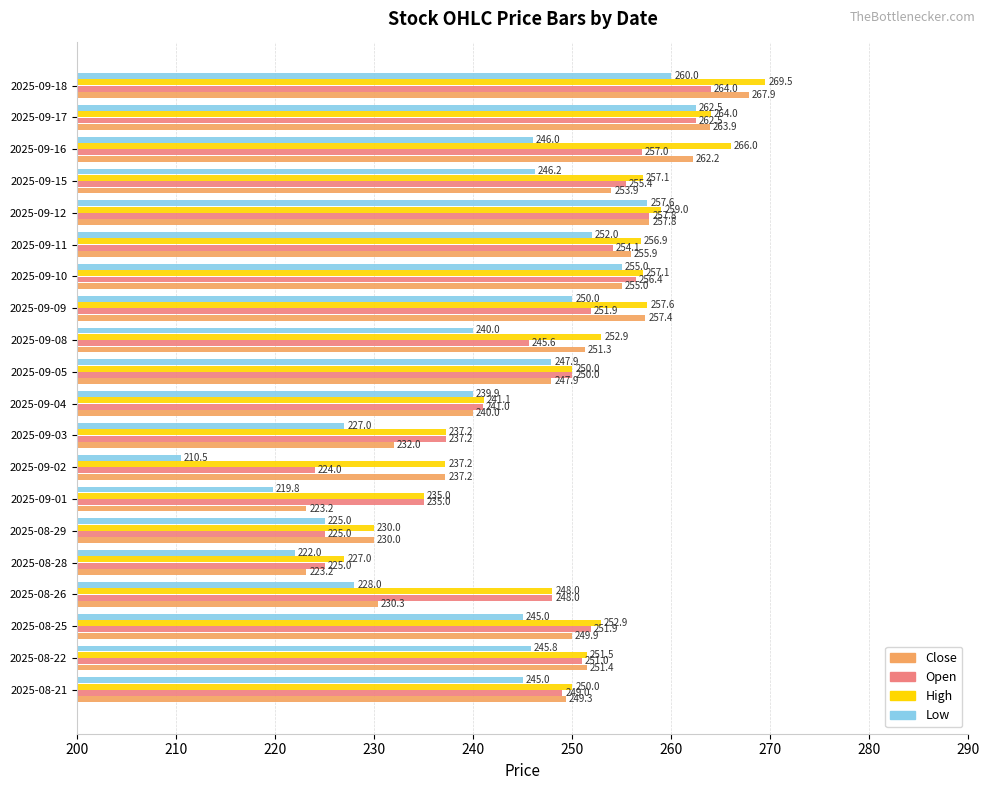

What is the difference between the maximum and minimum values in the Low series?

52.0